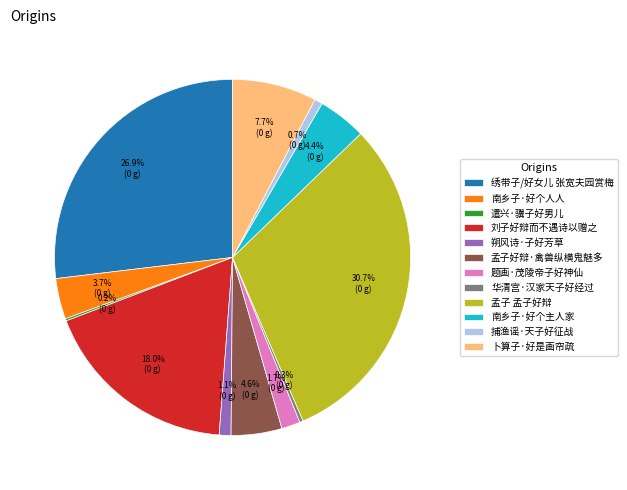

Which category has the biggest portion of the pie?

孟子 孟子好辩